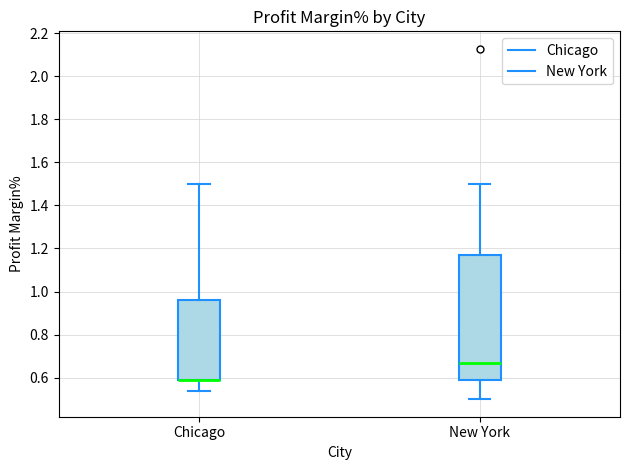

Comparing the boxes themselves (not the whiskers), which one is the tallest?

New York